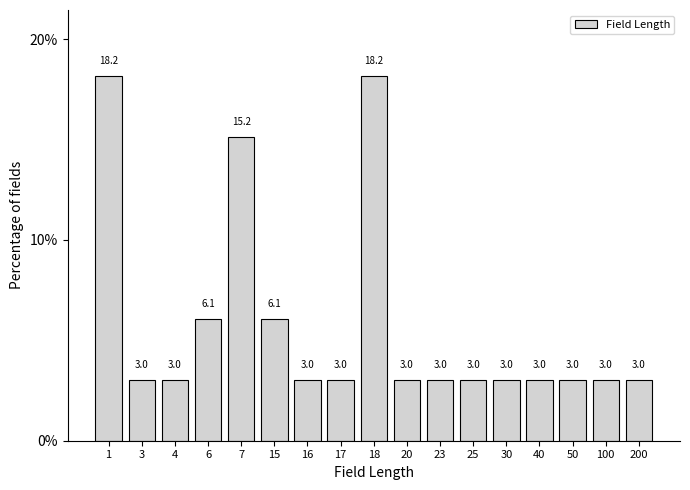

Reading left to right, what are all the values shown in this chart?

1=18.2	3=3.0	4=3.0	6=6.1	7=15.2	15=6.1	16=3.0	17=3.0	18=18.2	20=3.0	23=3.0	25=3.0	30=3.0	40=3.0	50=3.0	100=3.0	200=3.0